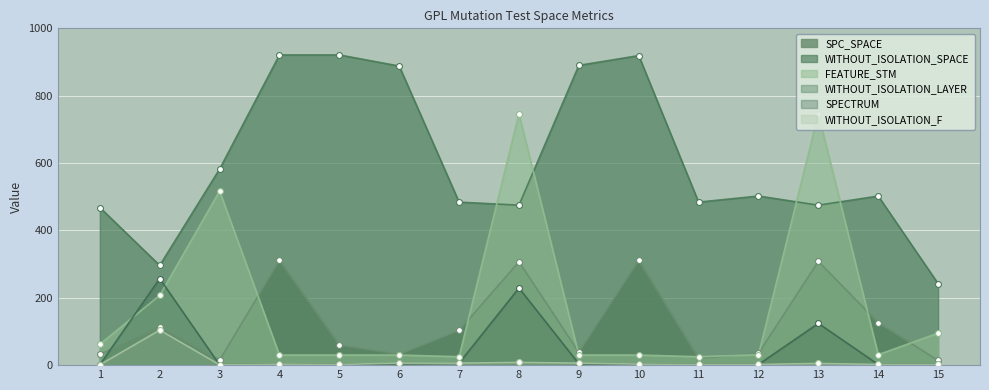

Which series reaches the minimum Y coordinate?

WITHOUT_ISOLATION_LAYER